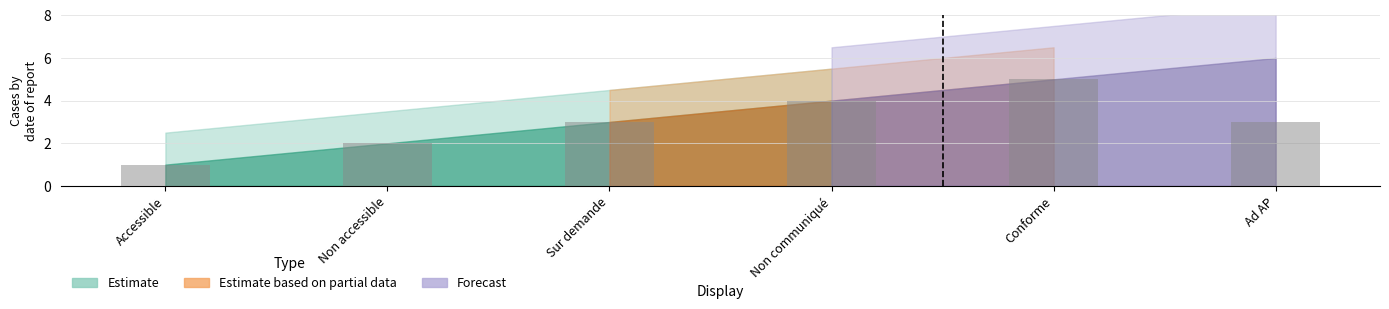

Approximately how many times larger is the value at Non accessible compared to Ad AP?

0.7